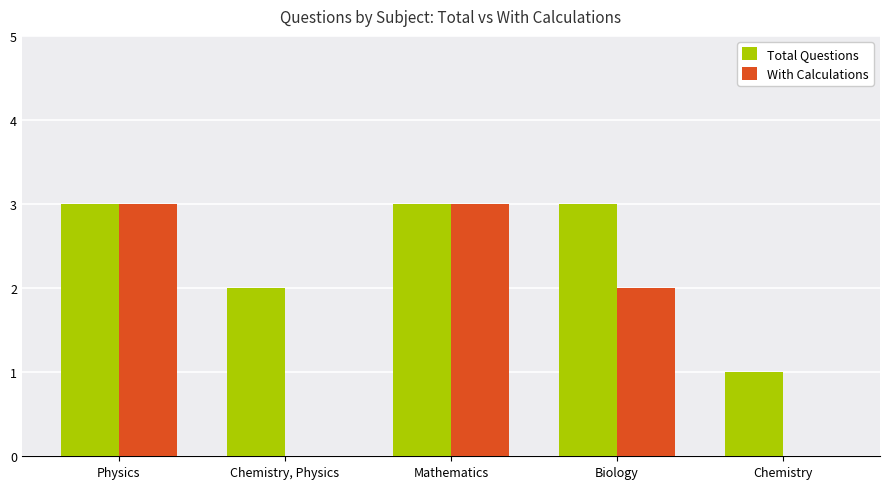

How many groups of bars are there?

5